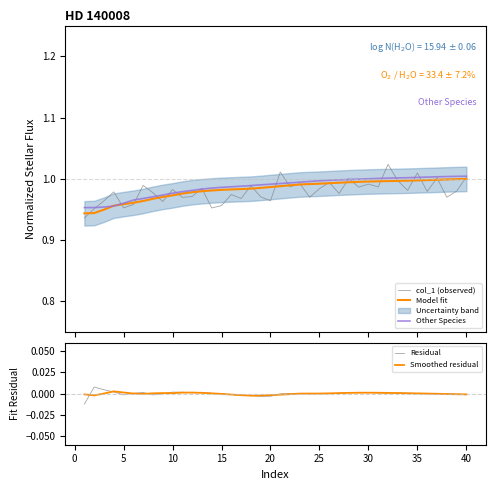

How many positive values does the Smoothed residual series have?

25